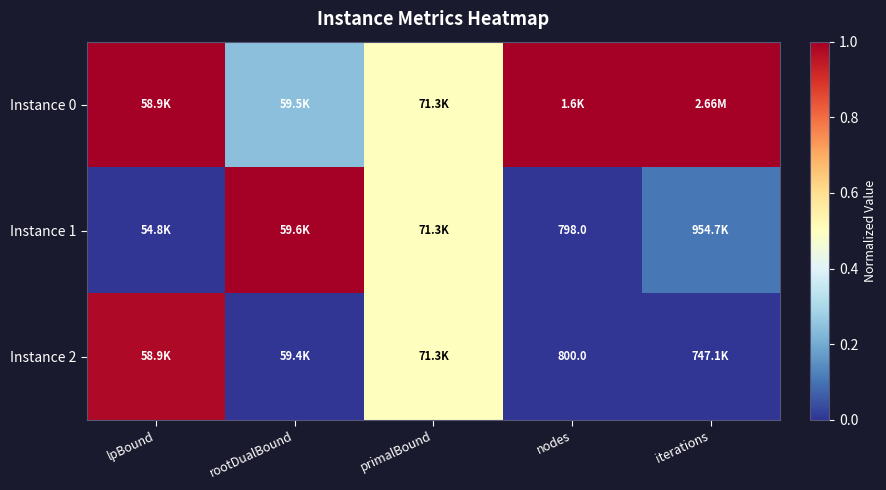

The Instance 2 series shows -0.6 at iterations. True or false?

False